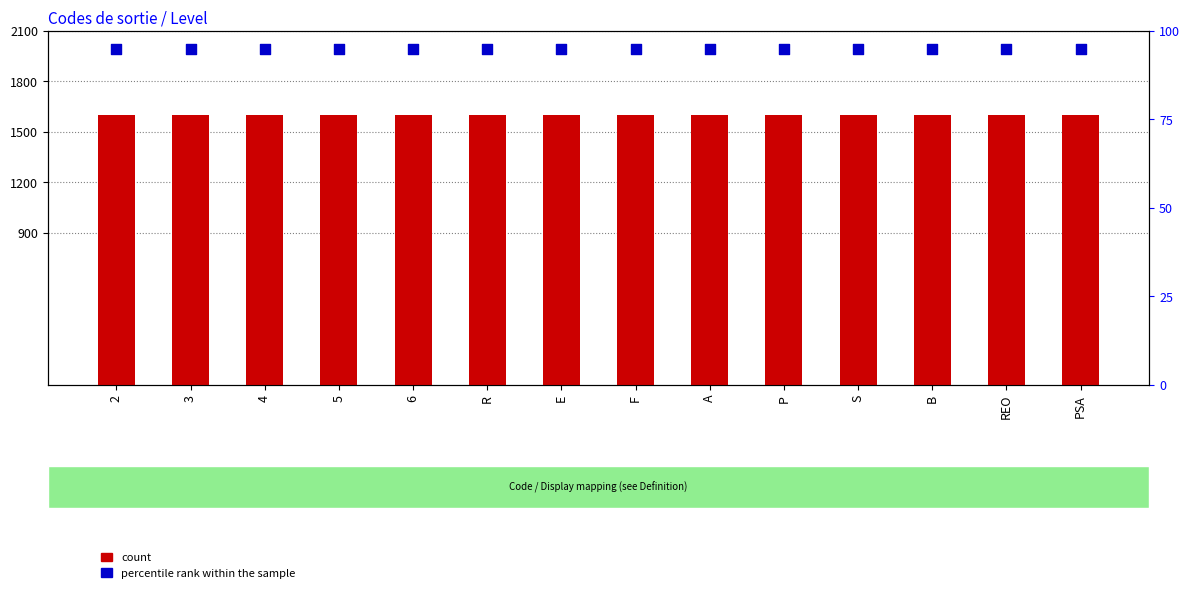

What are all the series names shown in the legend?

count, percentile rank within the sample